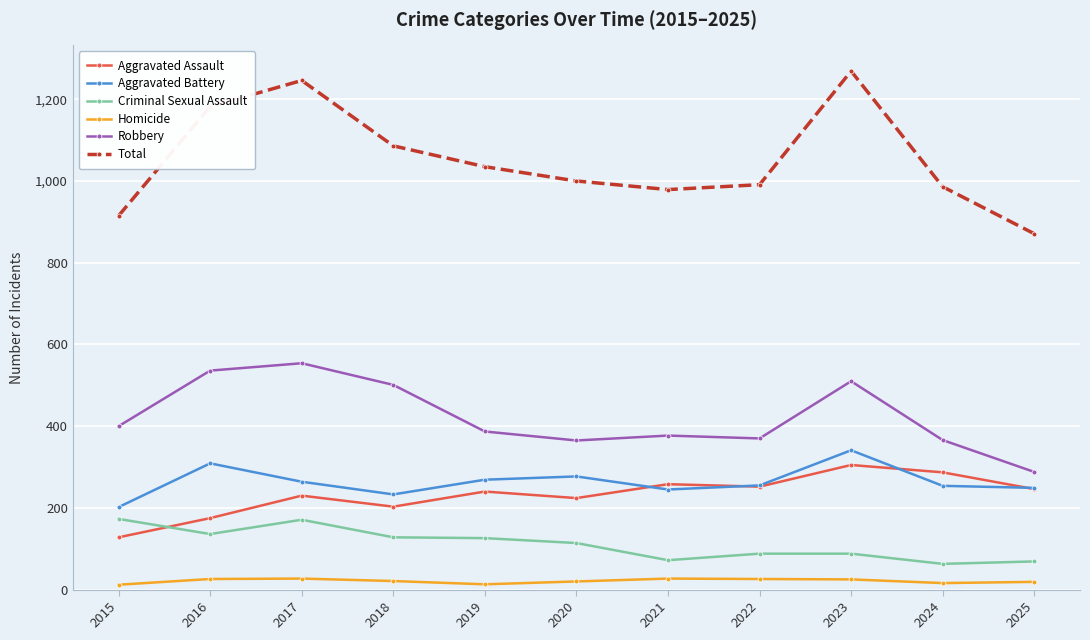

Where is the first local minimum for Criminal Sexual Assault?

2016